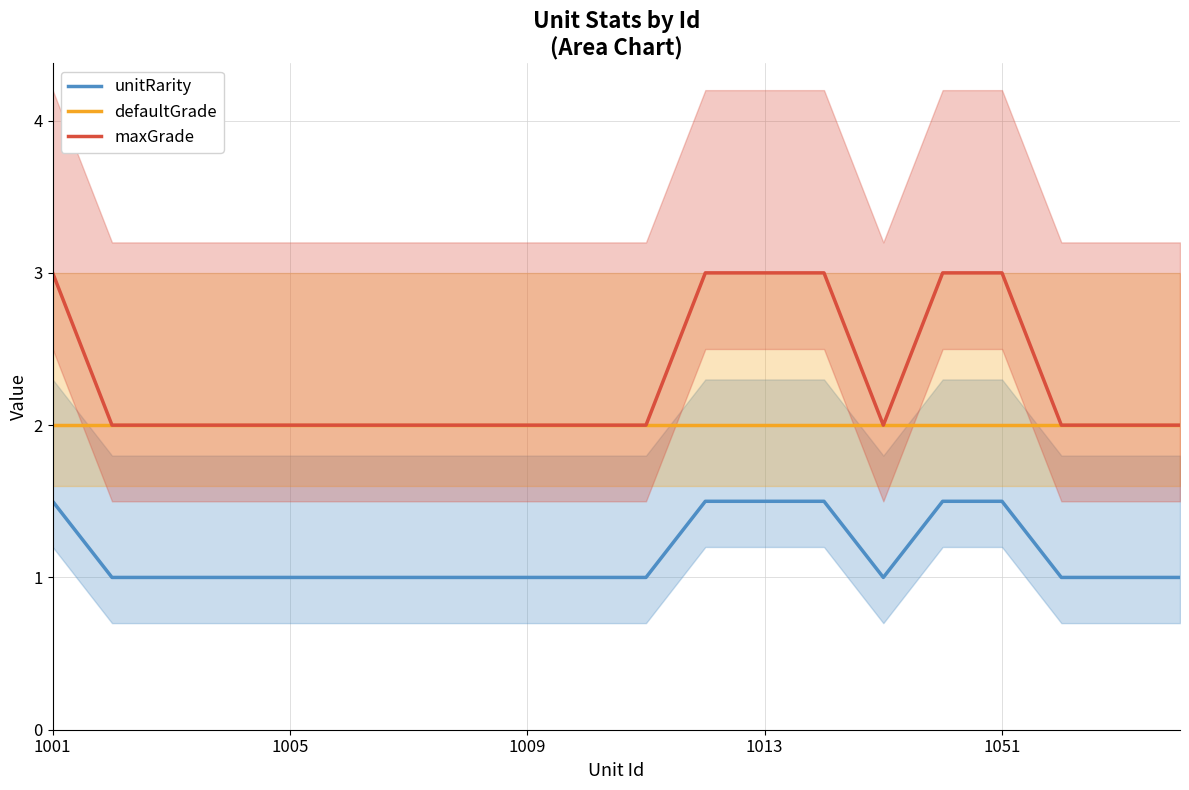

Rank the series by their average value, from highest to lowest.

maxGrade, defaultGrade, unitRarity